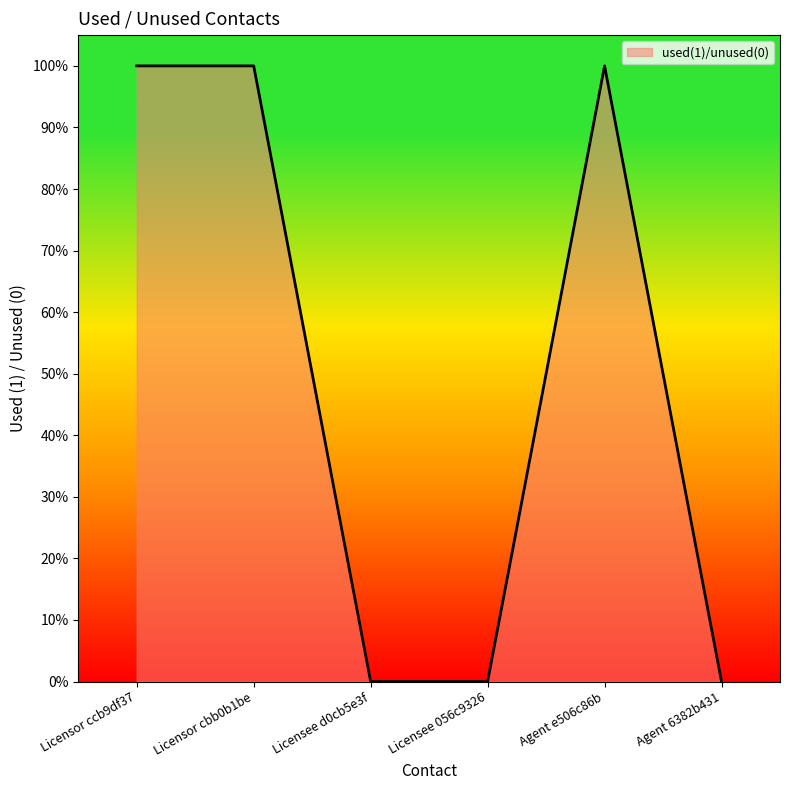

True or false: the data has more than 0 interior local peaks.

True